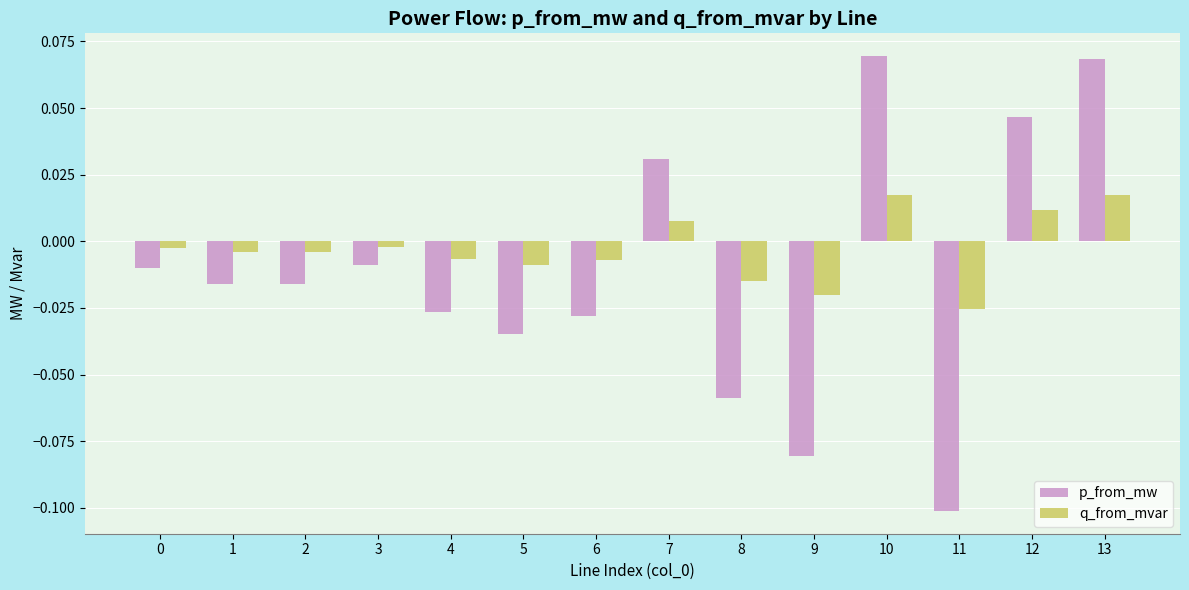

Is the value of p_from_mw at 5 greater than the value of q_from_mvar at 13?

No